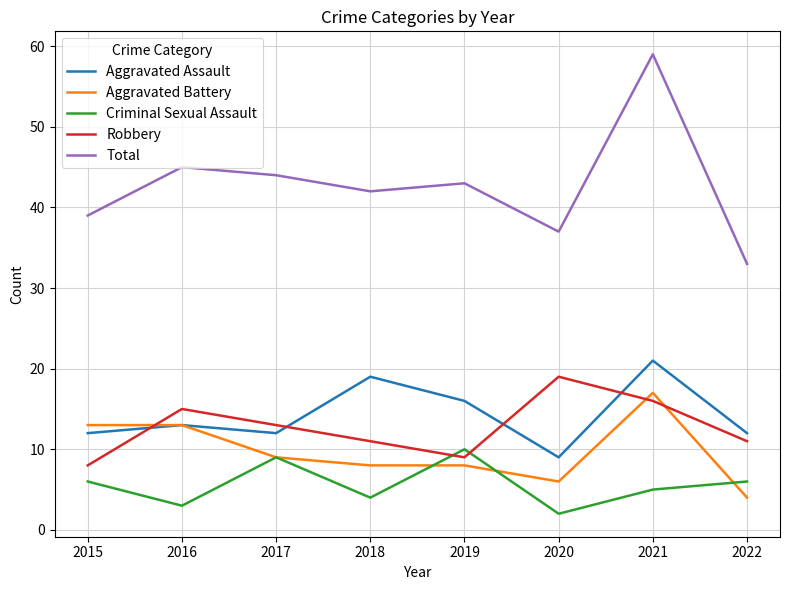

Between 2015 and 2020, which series saw the biggest shift?

Robbery